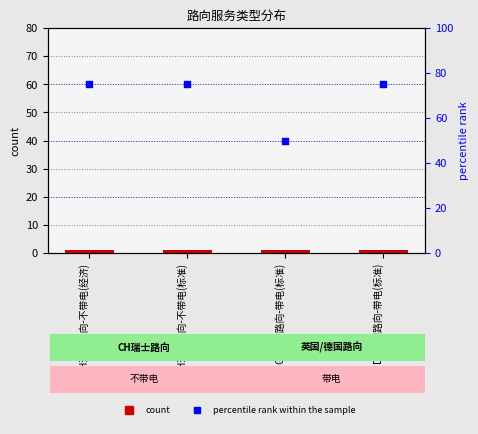

Which series has the widest spread of Y values?

percentile rank within the sample